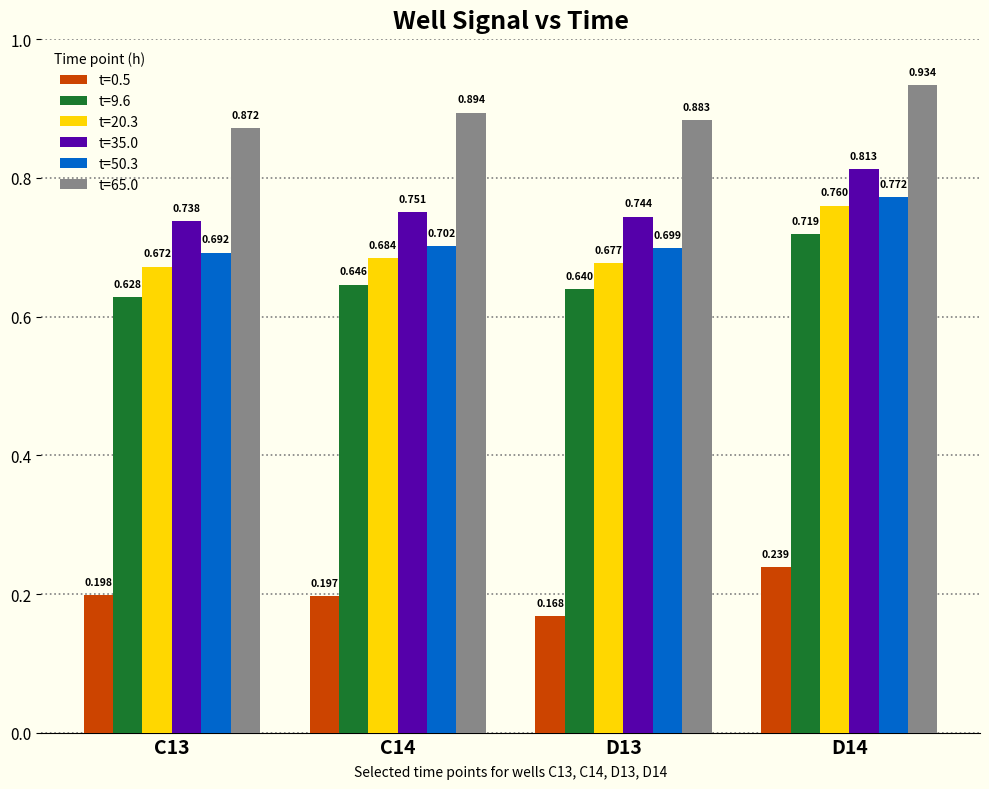

Reading left to right, transcribe all the data shown in this chart.

t=0.5: 0.2	0.2	0.2	0.2
t=9.6: 0.6	0.6	0.6	0.7
t=20.3: 0.7	0.7	0.7	0.8
t=35.0: 0.7	0.8	0.7	0.8
t=50.3: 0.7	0.7	0.7	0.8
t=65.0: 0.9	0.9	0.9	0.9